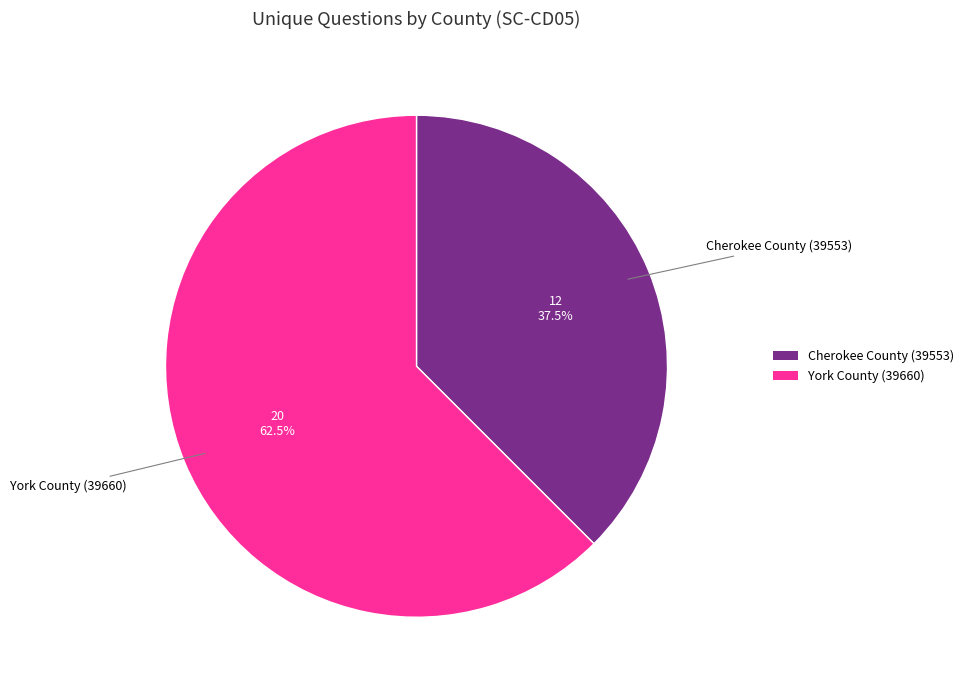

Approximately how many times larger is the value at York County (39660) compared to Cherokee County (39553)?

1.7